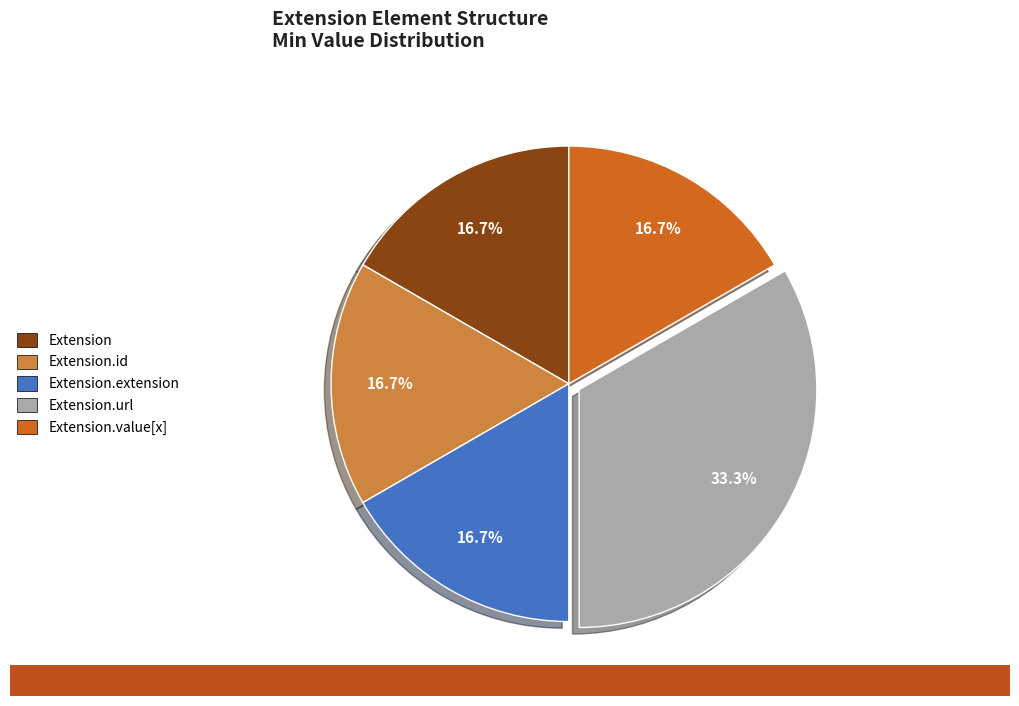

Do Extension.id and Extension.extension together represent more than half of the pie?

No